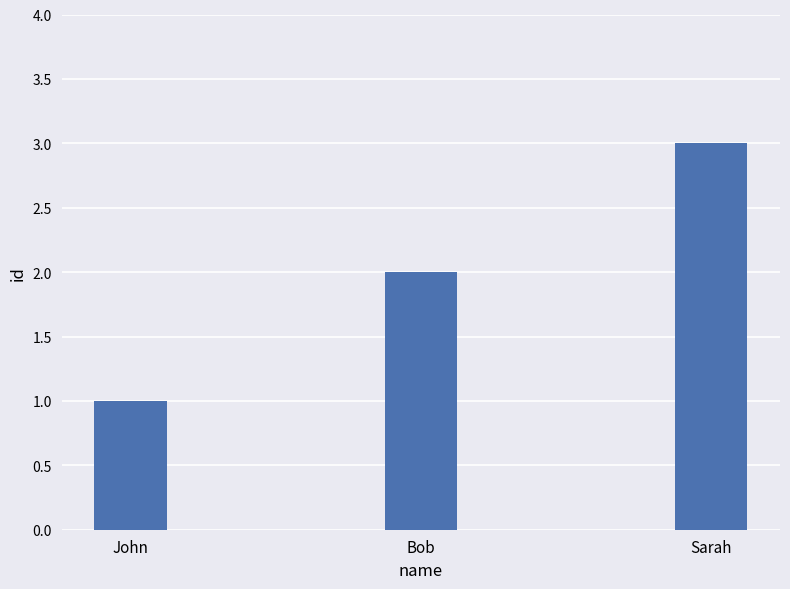

How many series are shown in this chart?

1